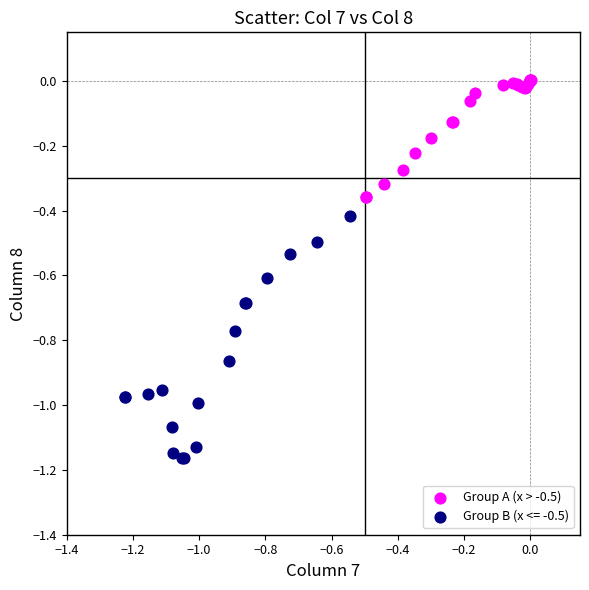

Which series contains the highest Y value?

Group A (x > -0.5)